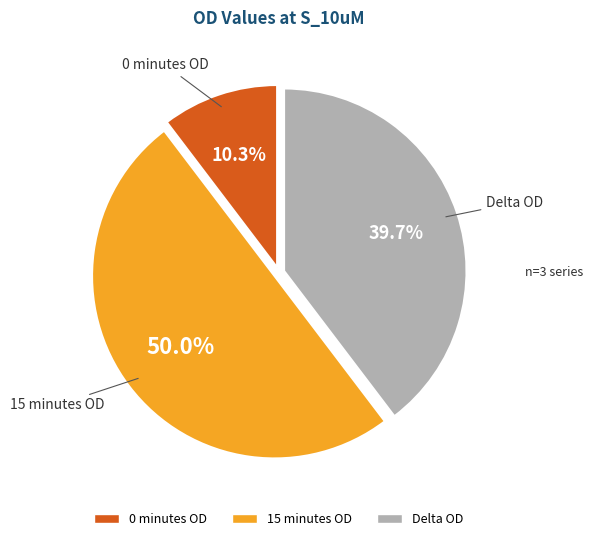

To the nearest percent, what is the difference between the largest and smallest slice percentages?

40%